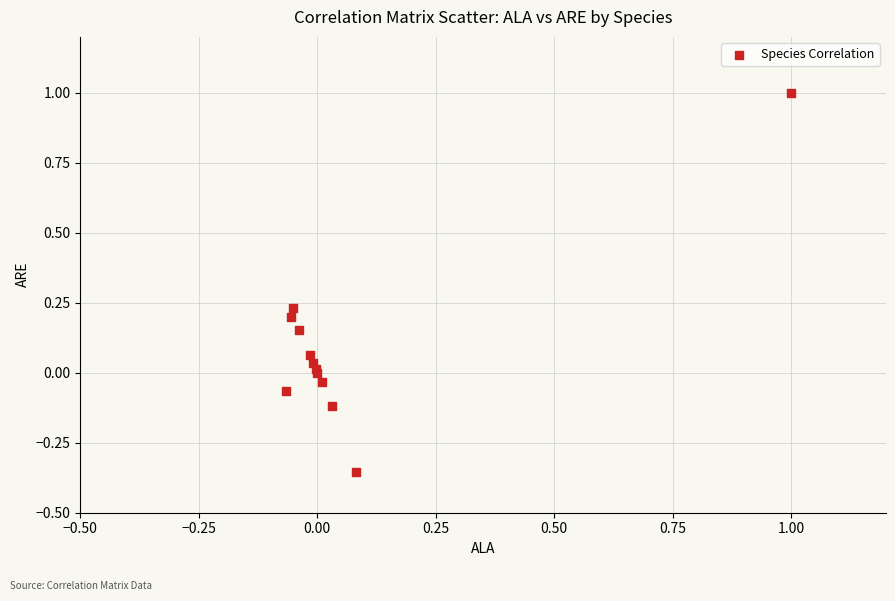

What is the range of Y values (max minus min)?

1.4